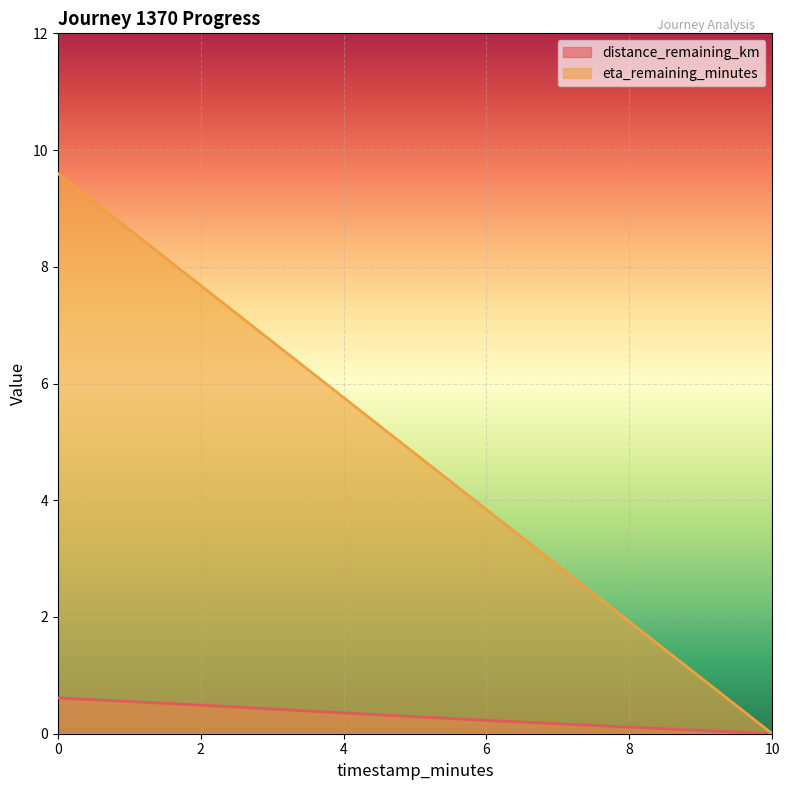

What is the highest value of the eta_remaining_minutes series?

9.6